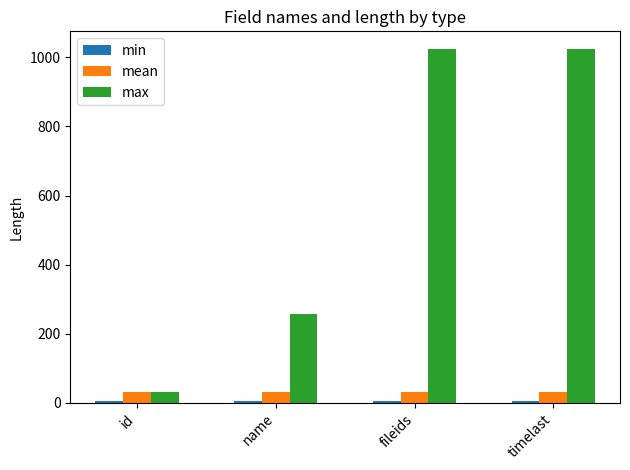

Is the value of max at timelast greater than the value of mean at fileids?

Yes